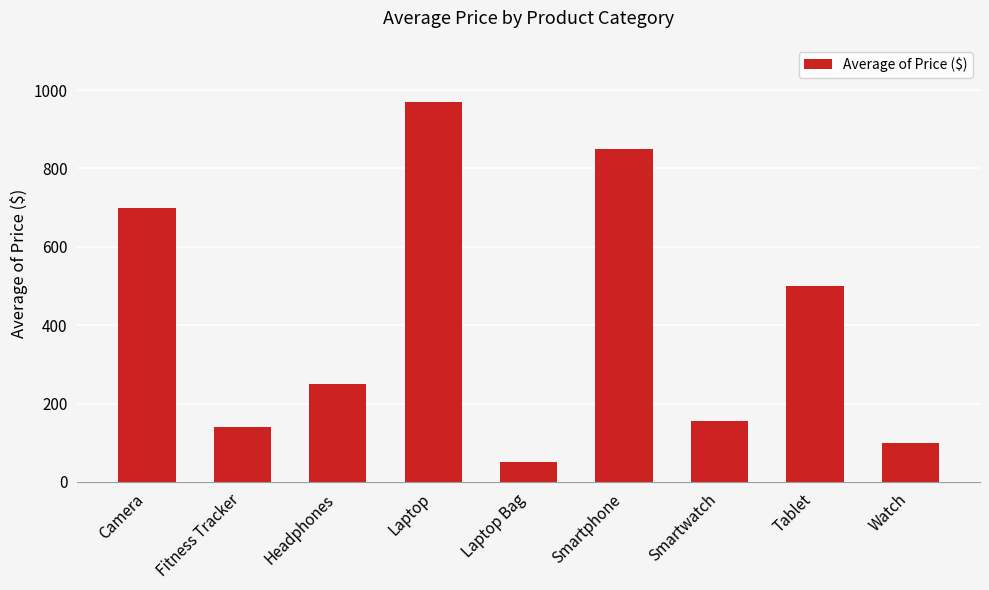

How many bars are there in total?

9